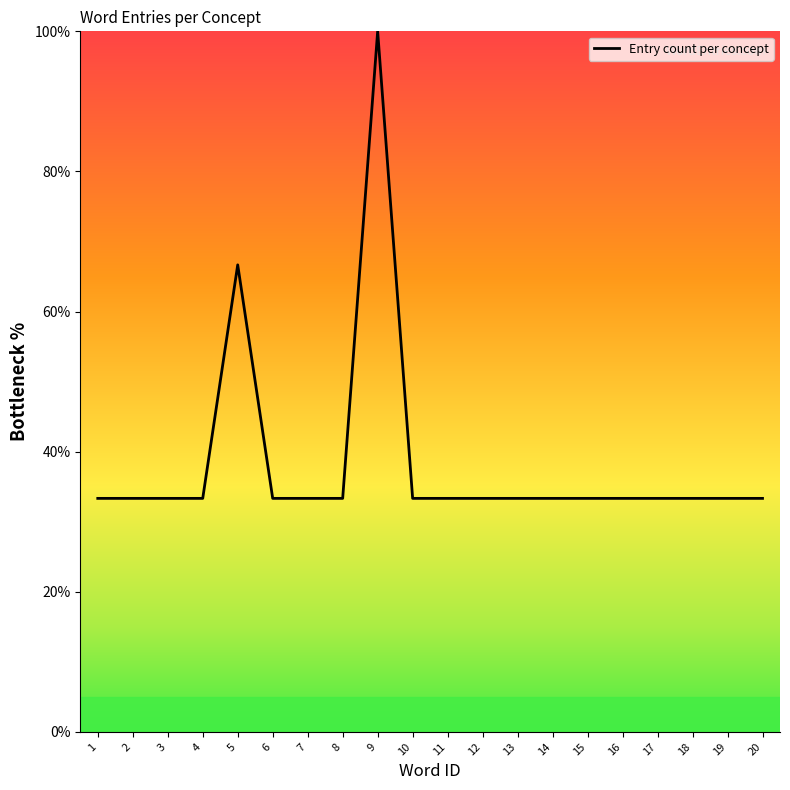

What is the maximum value shown in the chart?

100.0